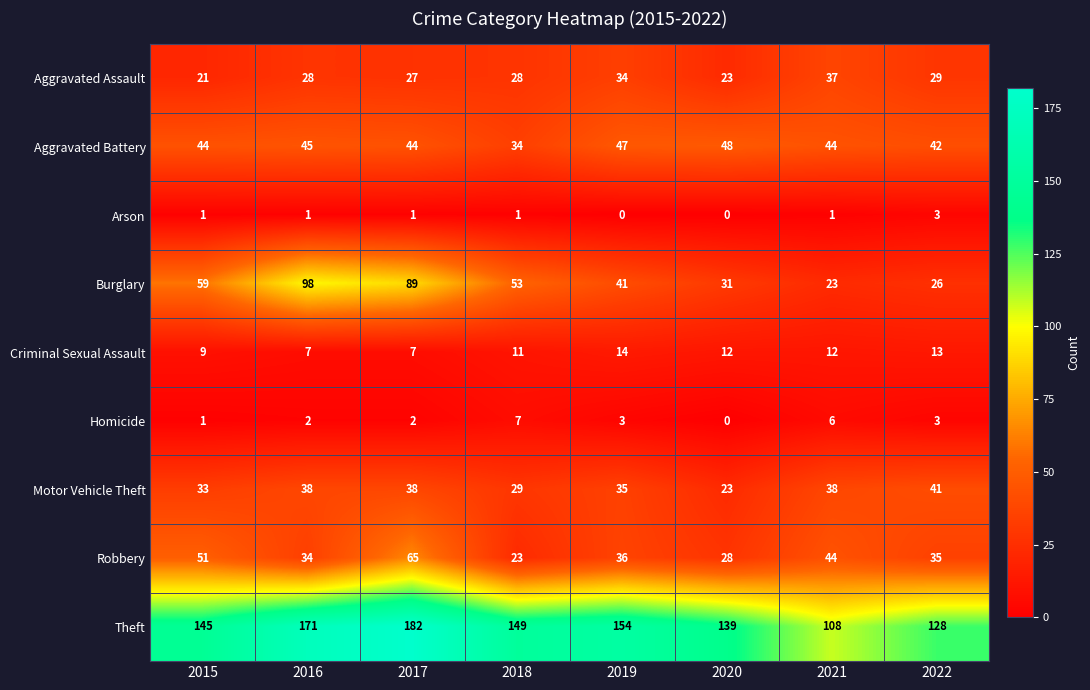

True or false: Robbery has a value of 44 at 2021.

True